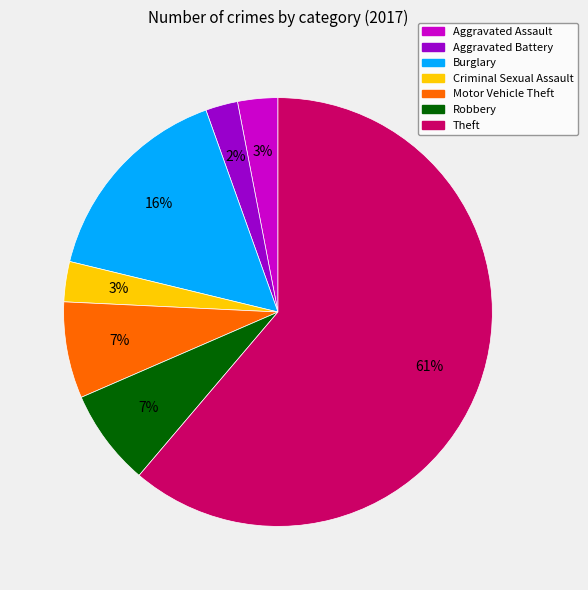

True or false: Theft accounts for 61% of the total.

True